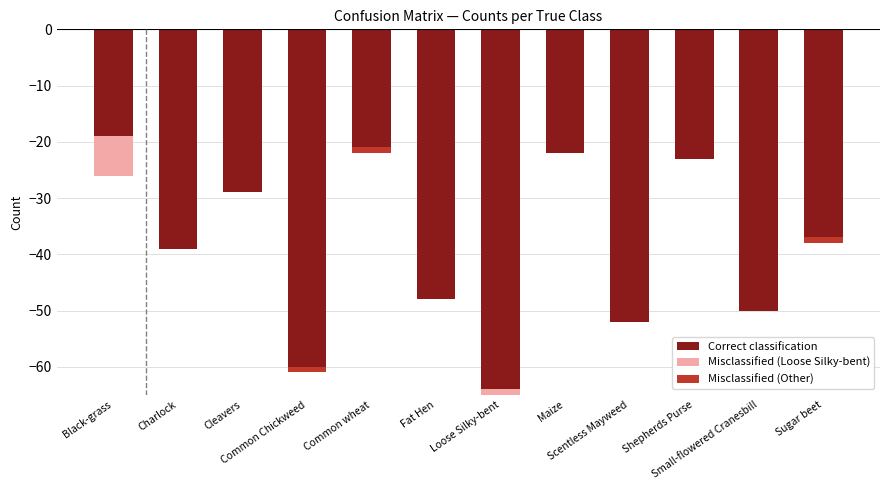

List the series in order of their peak value, lowest first.

Correct classification, Misclassified (Loose Silky-bent), Misclassified (Other)